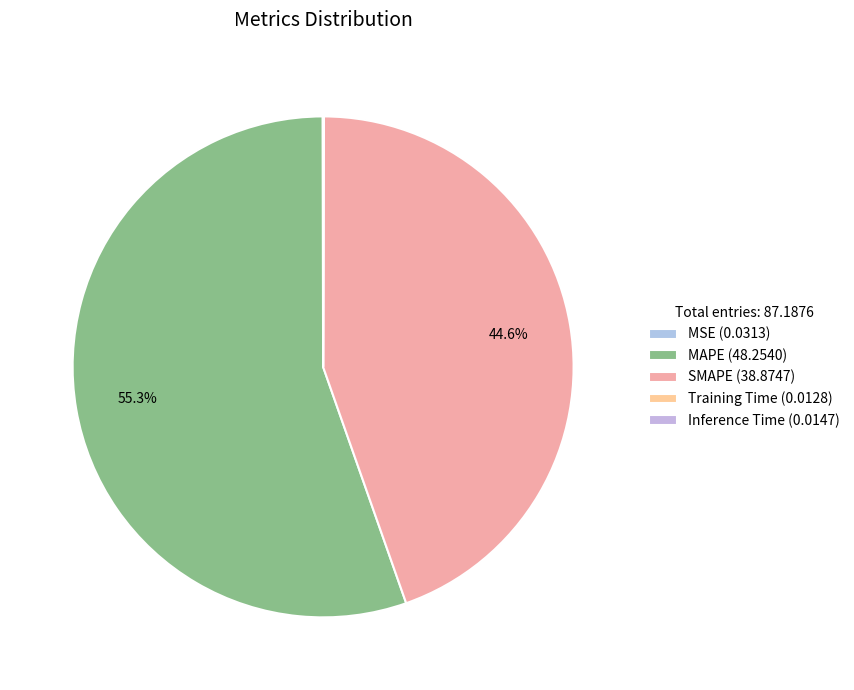

To the nearest percent, what is the average slice percentage?

20%